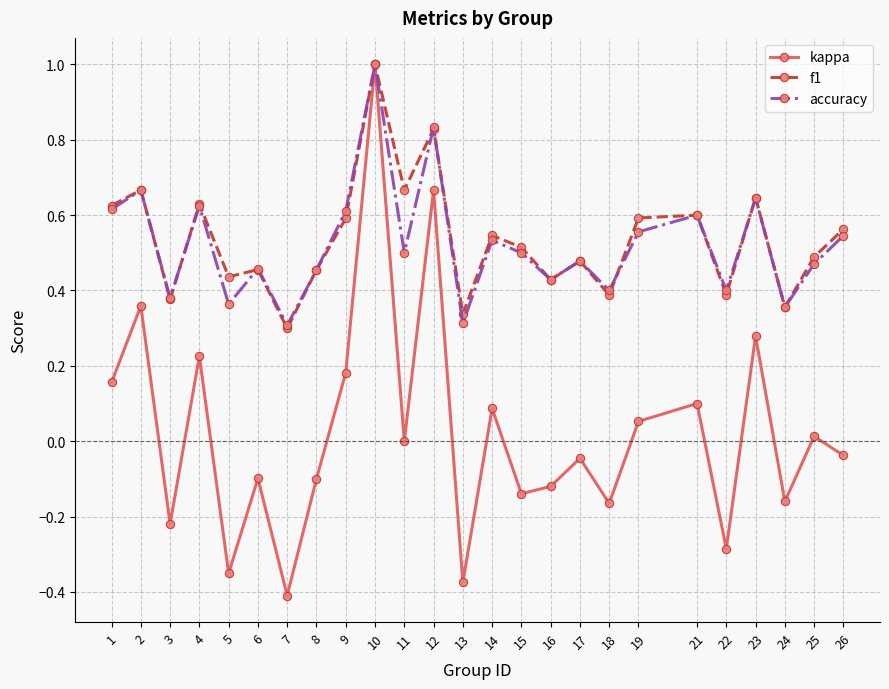

True or false: kappa has a value of 0.1 at 14.

True